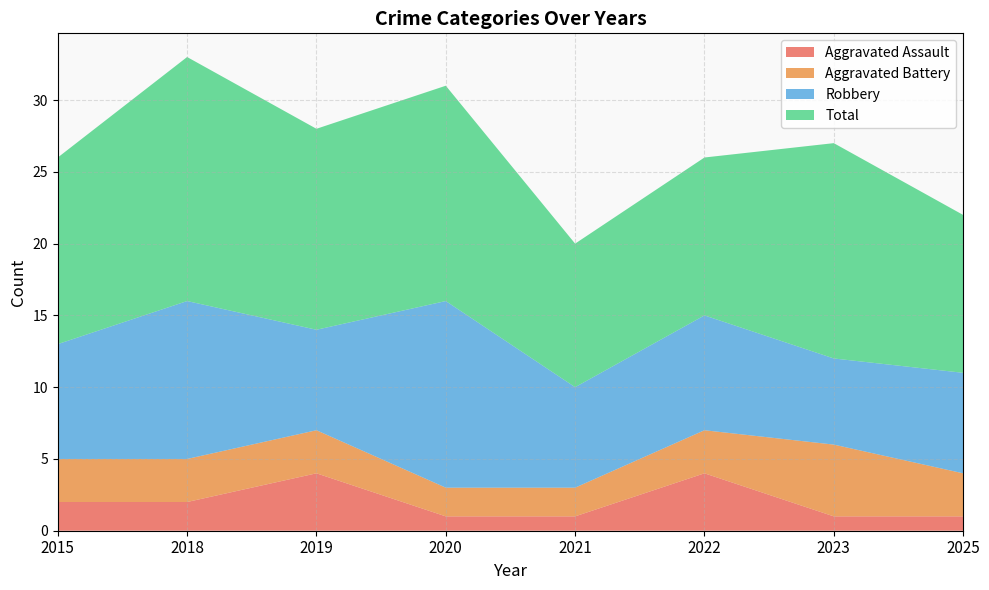

Reading left to right, what are all the values shown in this chart?

Aggravated Assault: 2015=2	2018=2	2019=4	2020=1	2021=1	2022=4	2023=1	2025=1
Aggravated Battery: 2015=3	2018=3	2019=3	2020=2	2021=2	2022=3	2023=5	2025=3
Robbery: 2015=8	2018=11	2019=7	2020=13	2021=7	2022=8	2023=6	2025=7
Total: 2015=13	2018=17	2019=14	2020=15	2021=10	2022=11	2023=15	2025=11